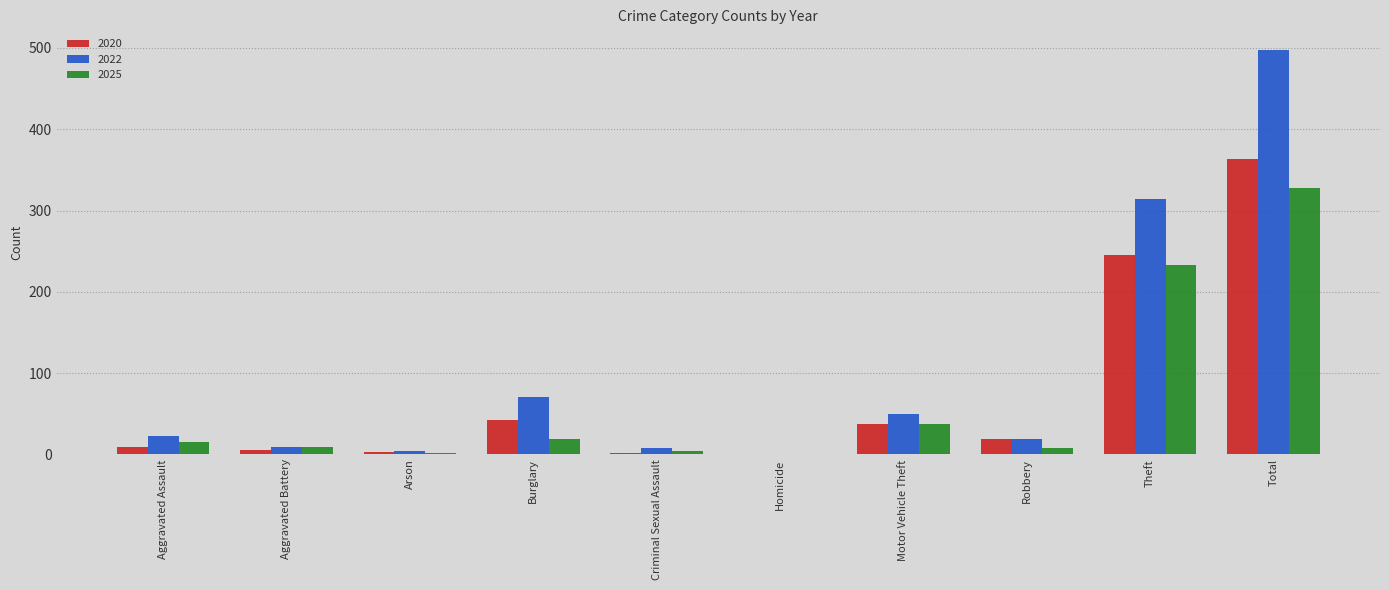

Which category has the highest value in the 2020 series?

Total